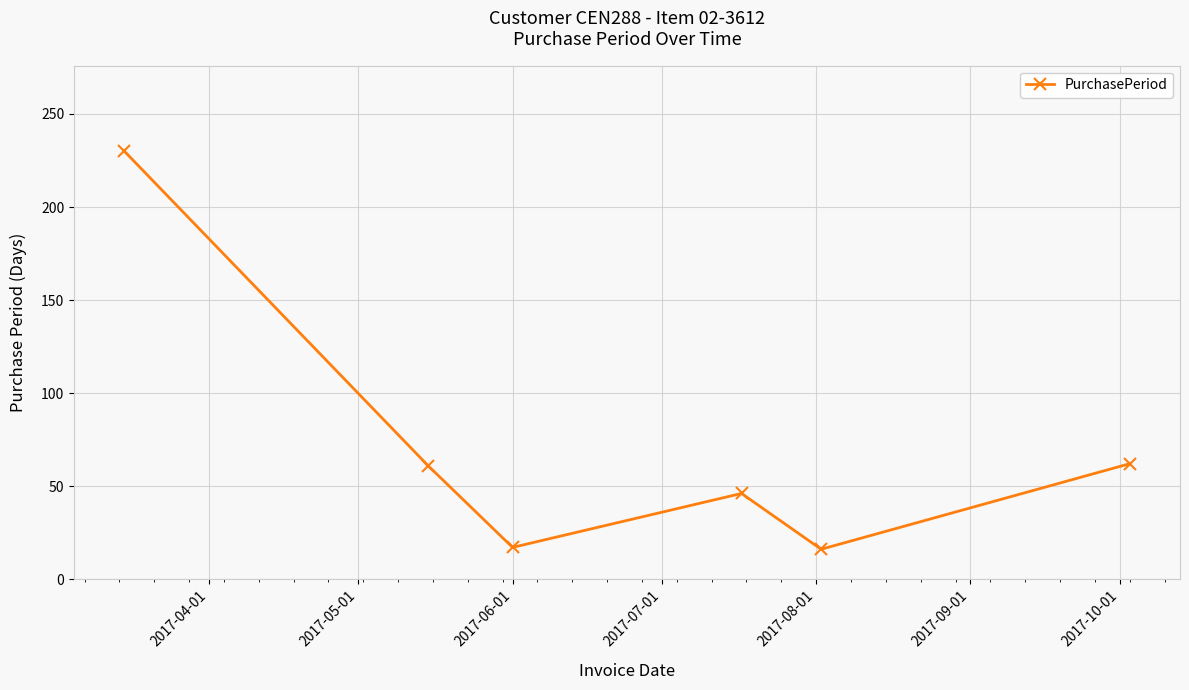

What is the value of the 3rd point from the left?

17